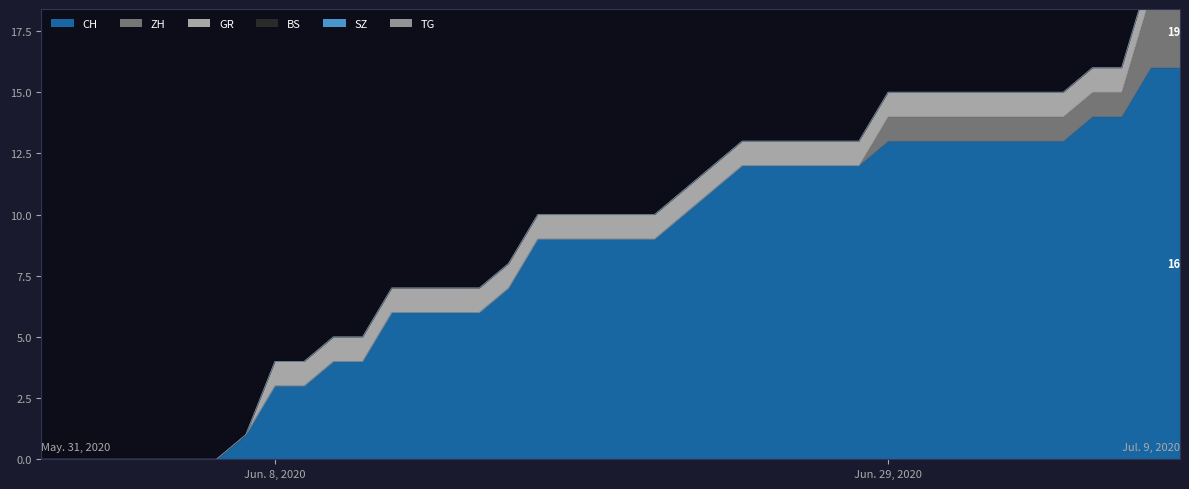

What position from the left is 2020-06-07?

8